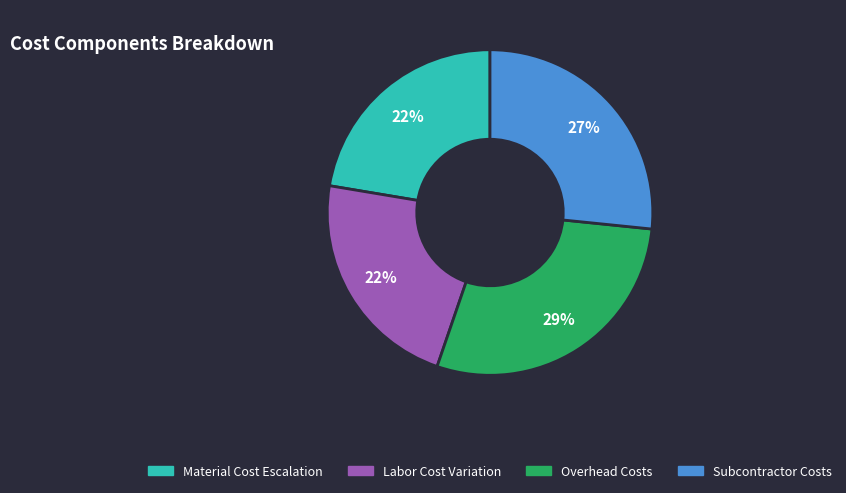

What is the largest slice in the pie chart?

Overhead Costs